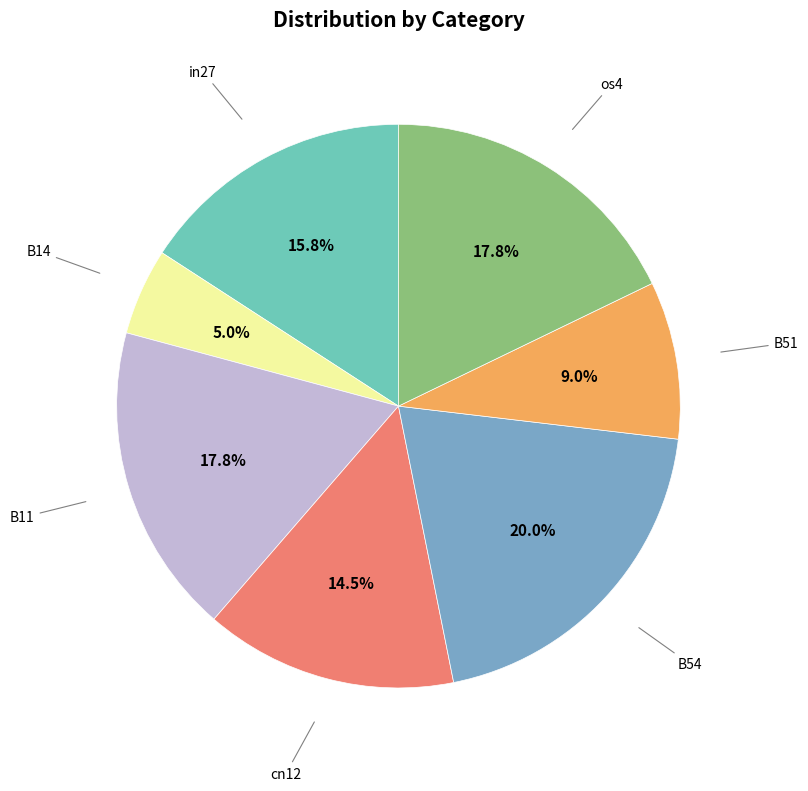

Is there a majority slice in this chart?

No